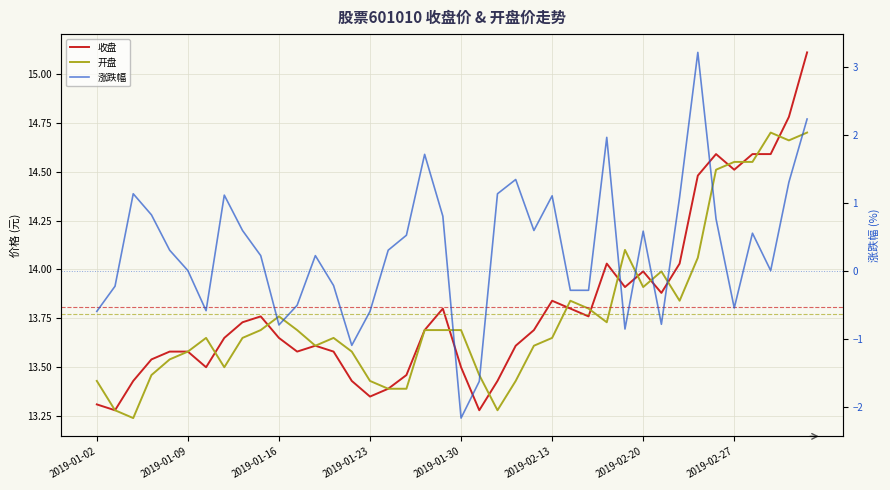

The 开盘 series shows 13.7 at 11. True or false?

True